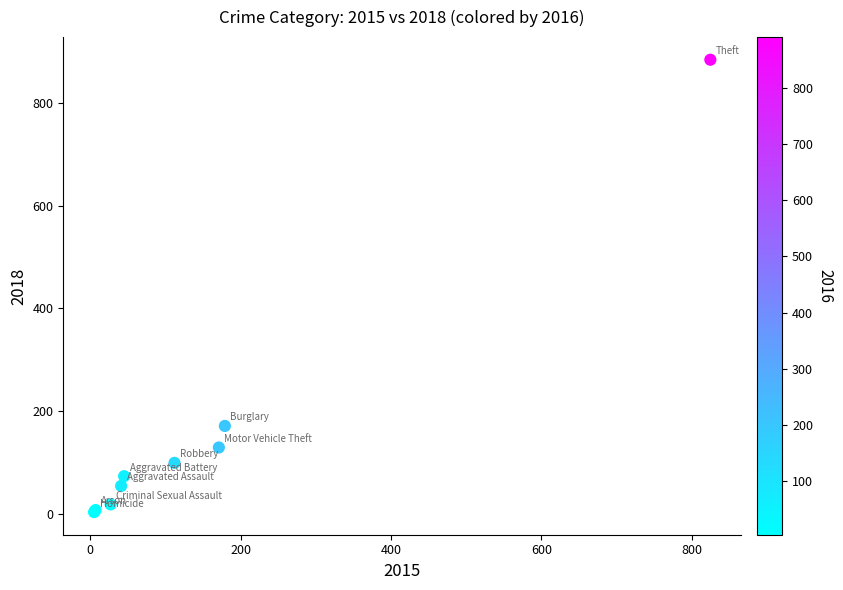

What Y value in the scatter plot is closest to 444?

171